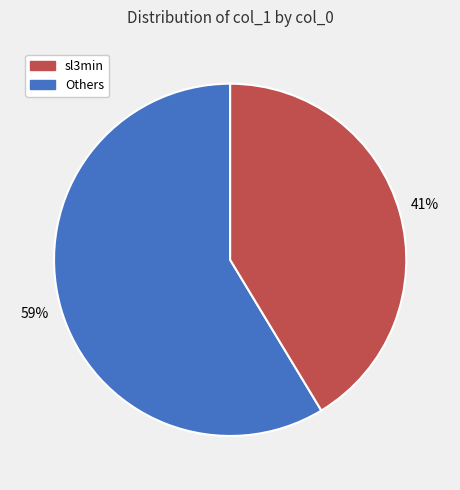

To the nearest percent, what is the average slice percentage?

50%